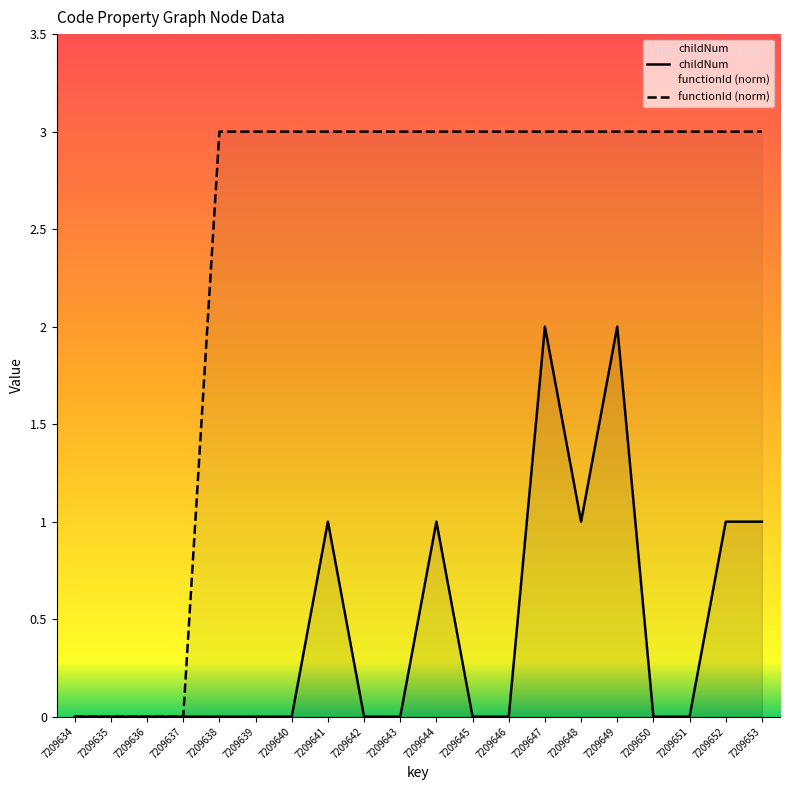

What is the sum of all childNum values?

9